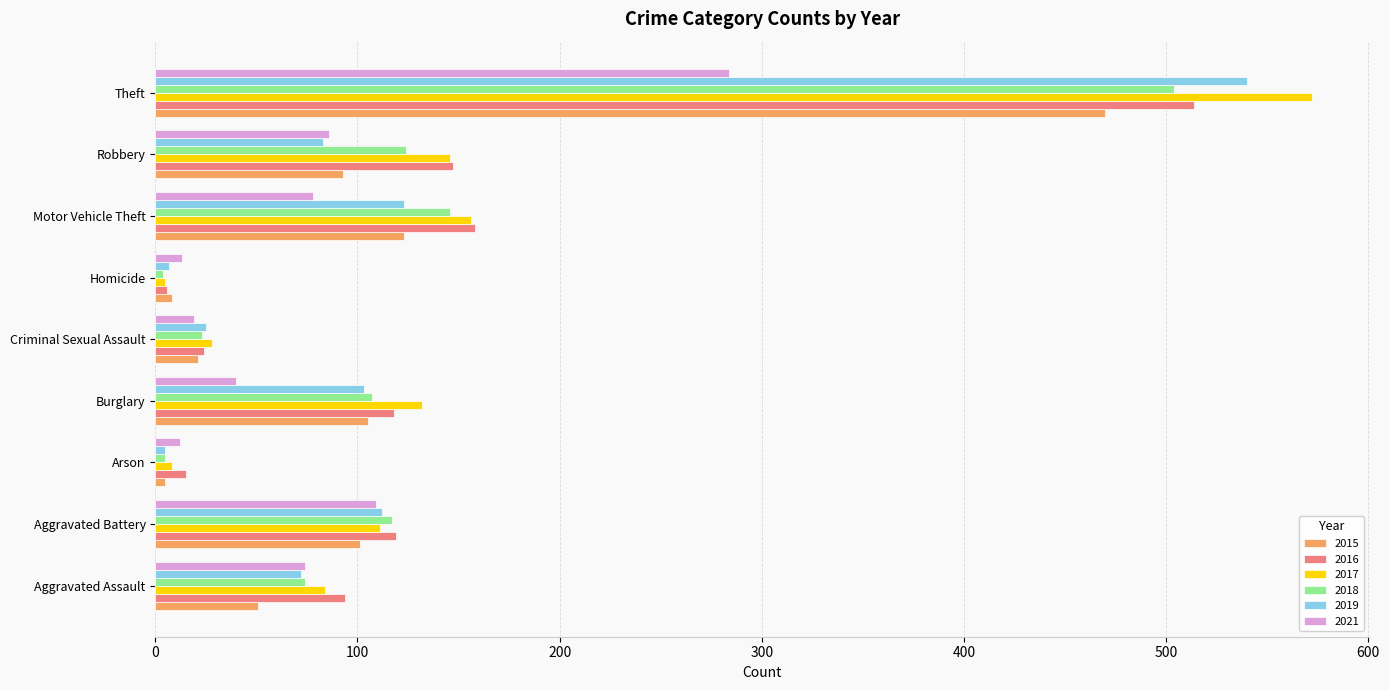

Which series changed the most between Arson and Burglary?

2017